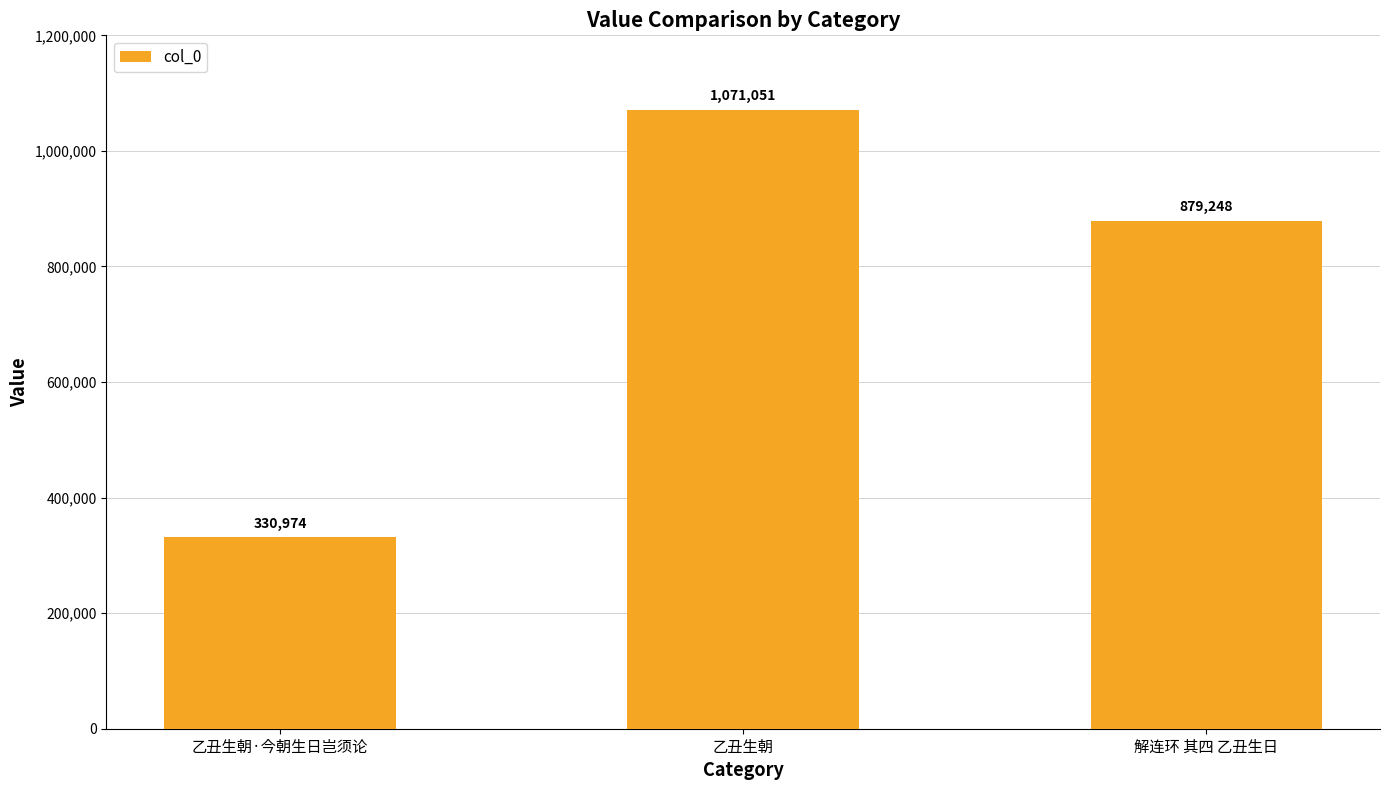

Reading left to right, transcribe all the data shown in this chart.

330974	1071051	879248